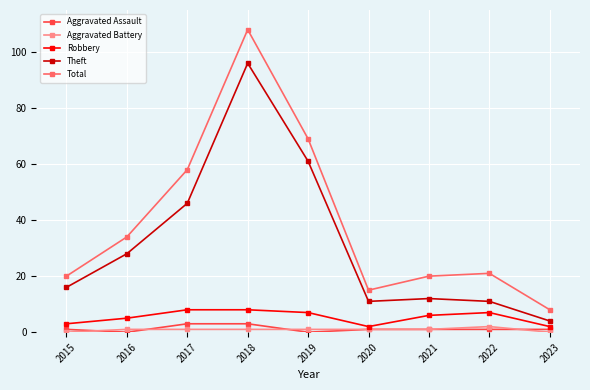

Where is the first local maximum for Total?

2018